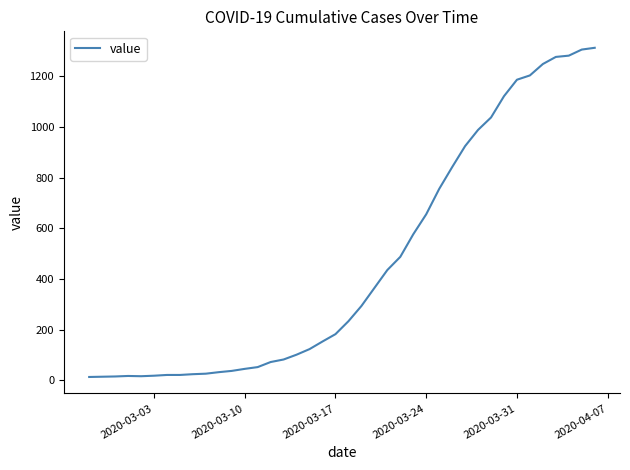

What is the greatest value displayed?

1312